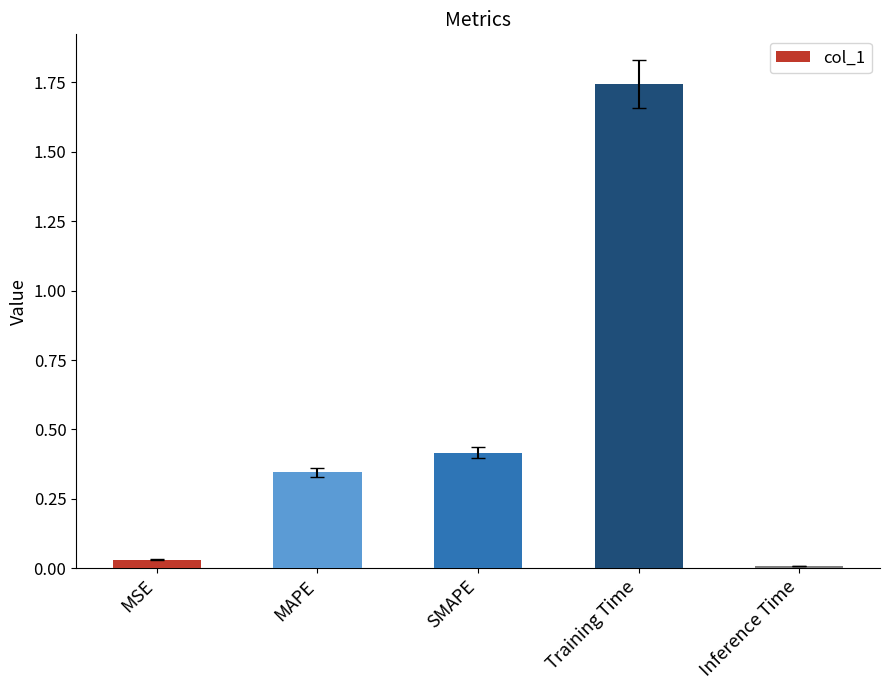

Which category has the highest value across all series?

Training Time